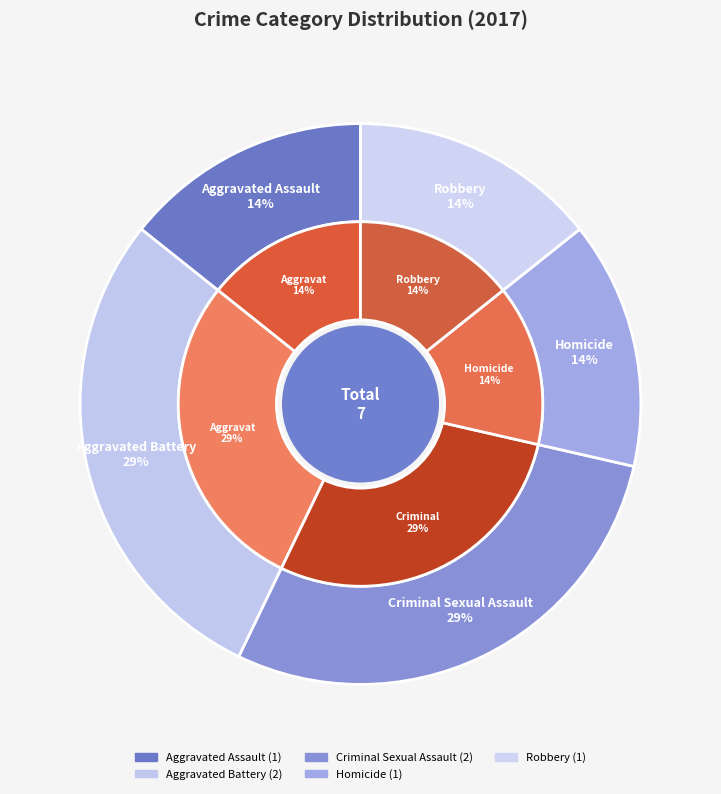

Is there a majority slice in this chart?

No